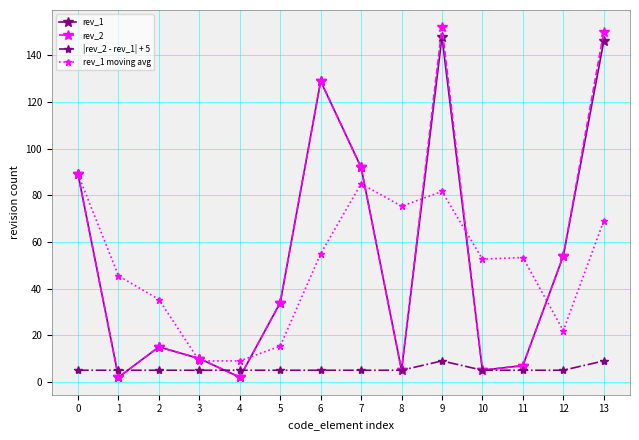

Between 3 and 8, which series saw the biggest shift?

rev_1 moving avg